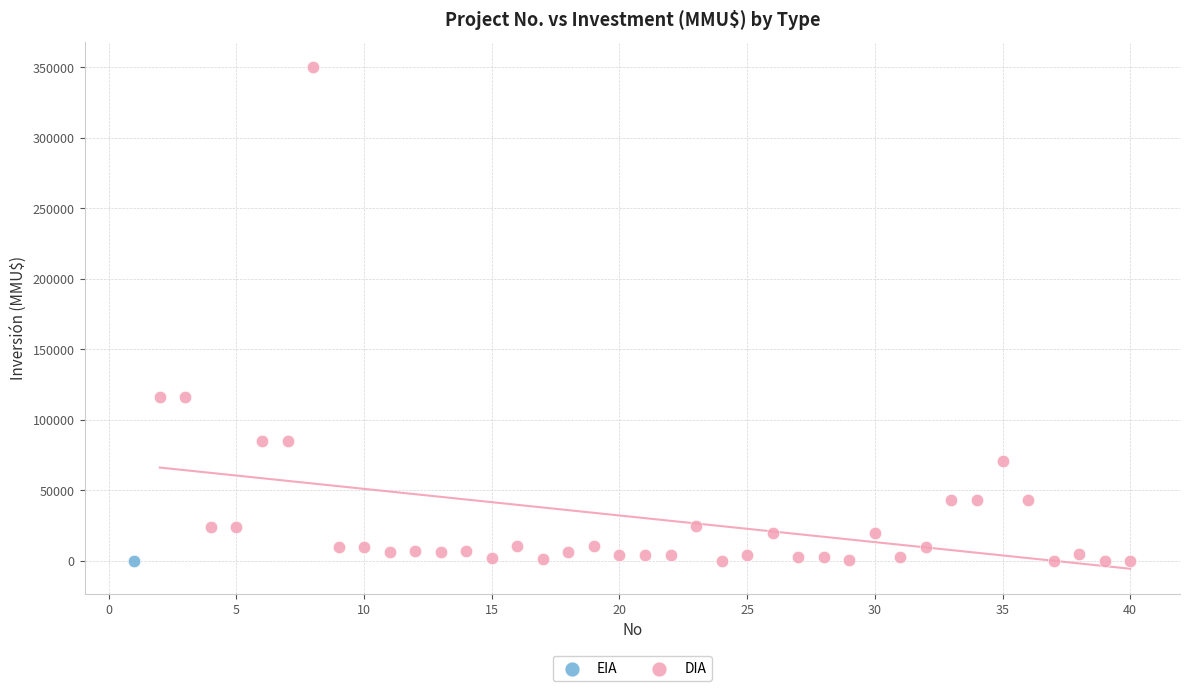

What are all the series names shown in the legend?

EIA, DIA